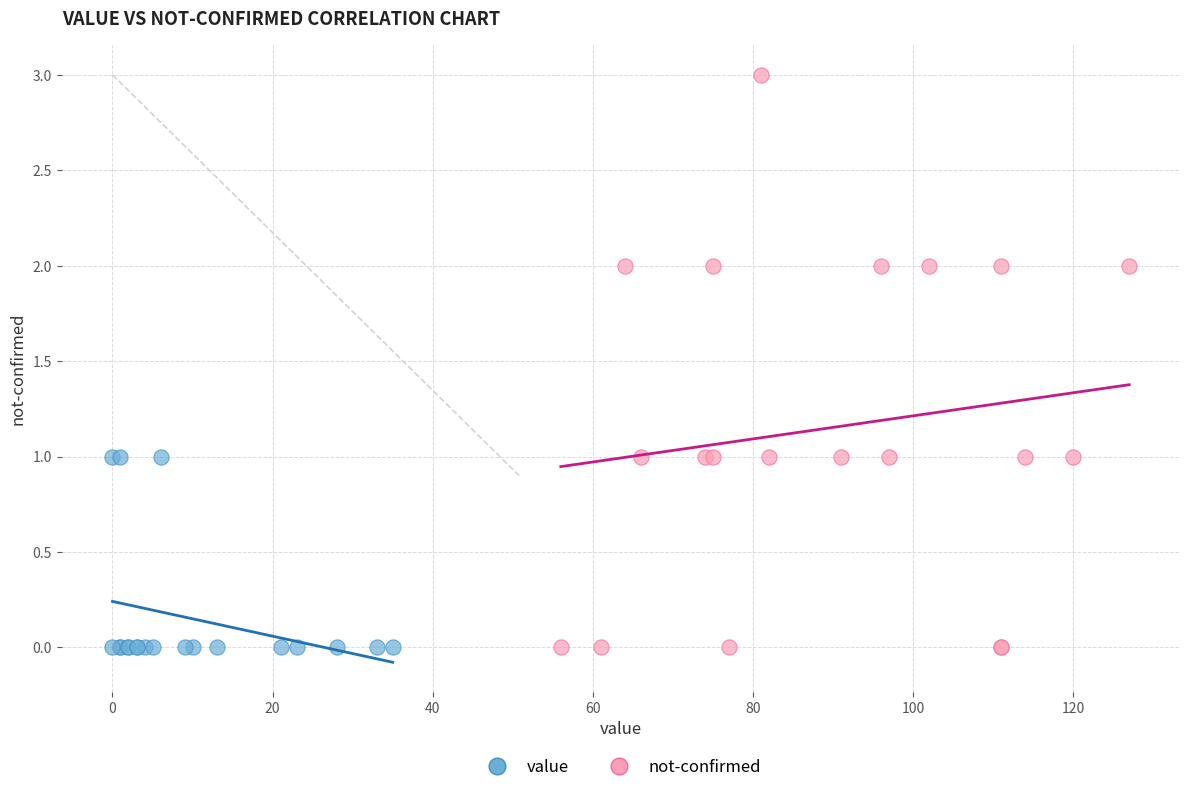

What are all the series names shown in the legend?

value, not-confirmed